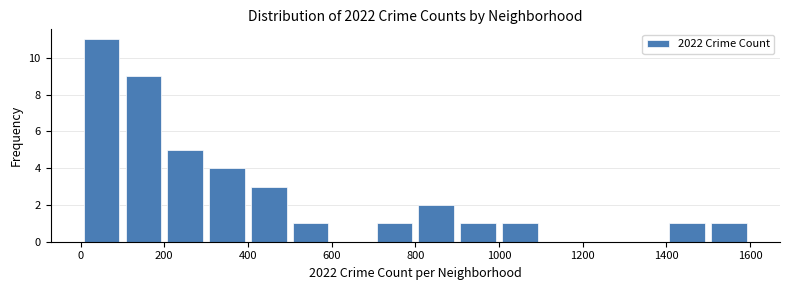

Which range on the x-axis has the tallest bar?

0 to 100